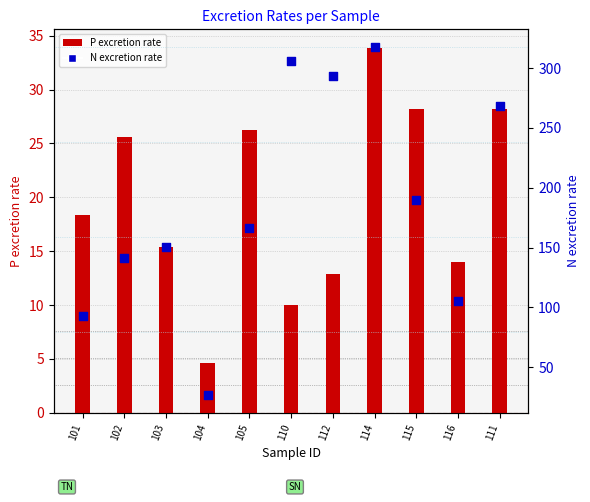

At how many categories does at least one series exceed 218?

4